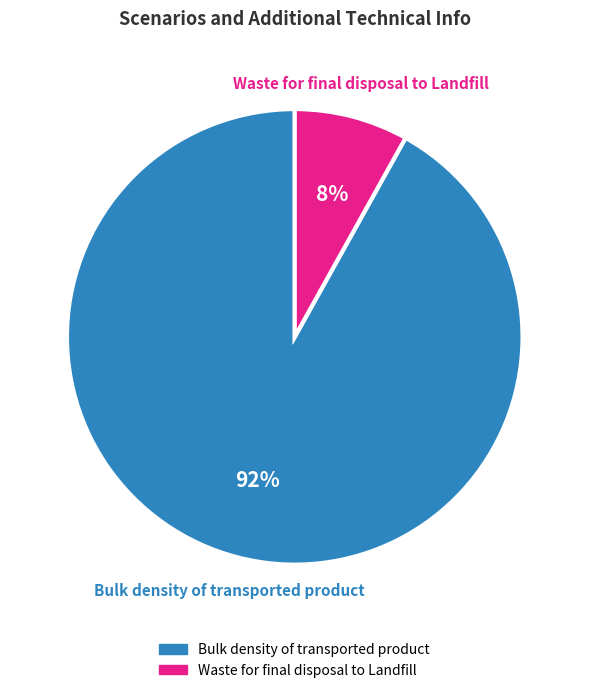

How many segments does this pie chart have?

2